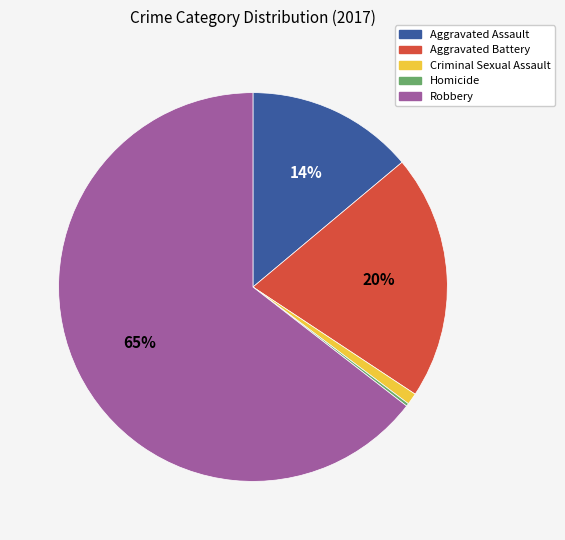

Which category has the biggest portion of the pie?

Robbery